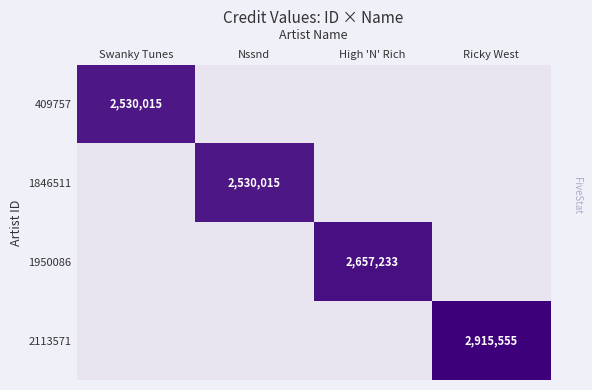

The 1950086 series shows 3524139 at High 'N' Rich. True or false?

False